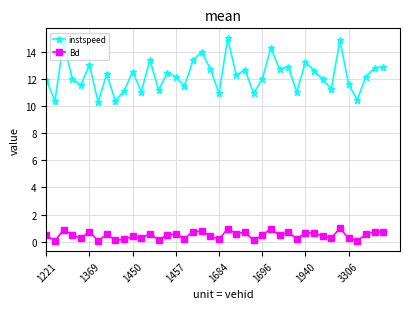

Which series has the largest total across all categories?

instspeed